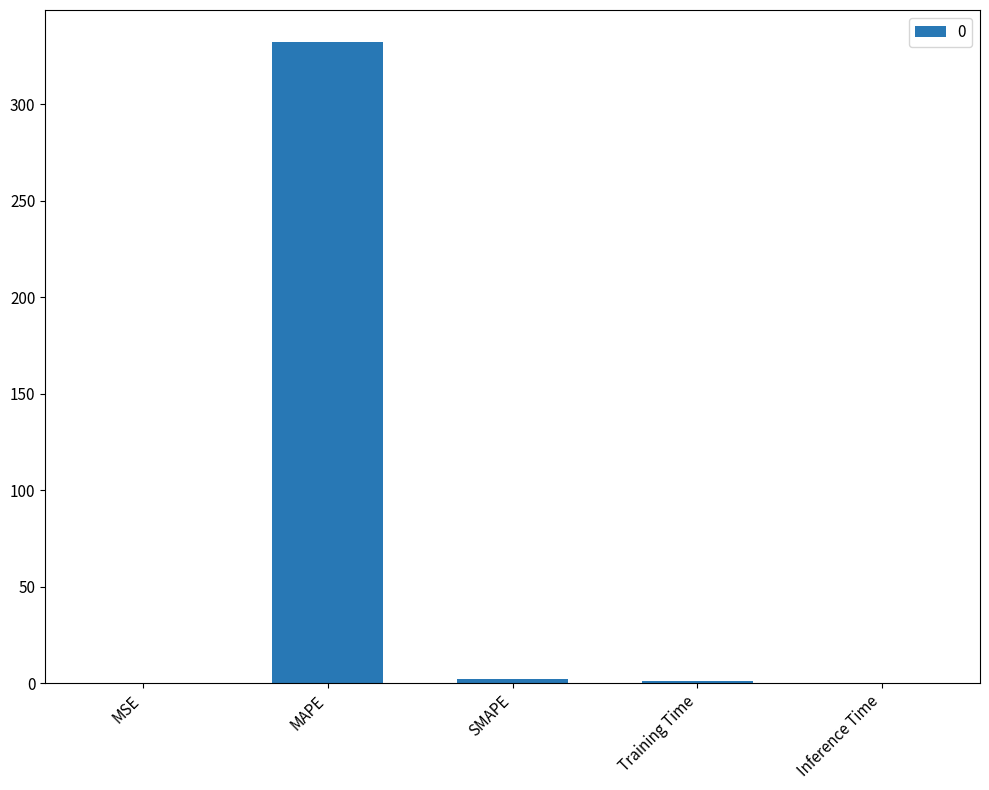

Between MAPE and Inference Time, which is larger?

MAPE